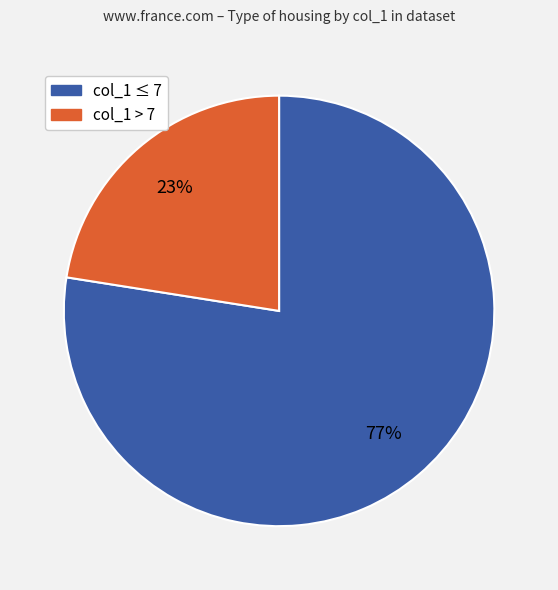

To the nearest percent, what is the average slice percentage?

50%